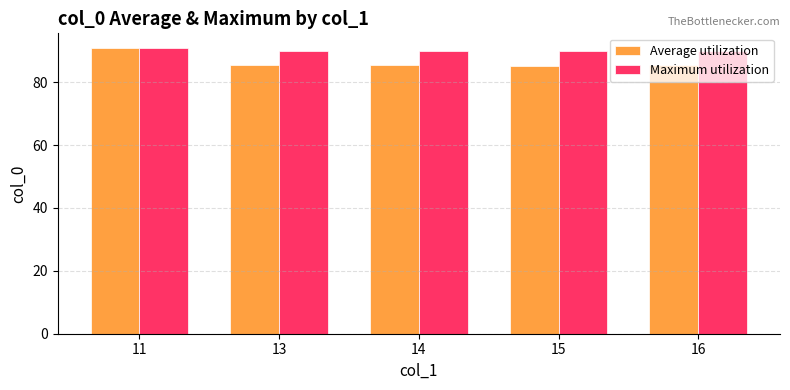

What is the approximate value of Maximum utilization at 11?

91.0